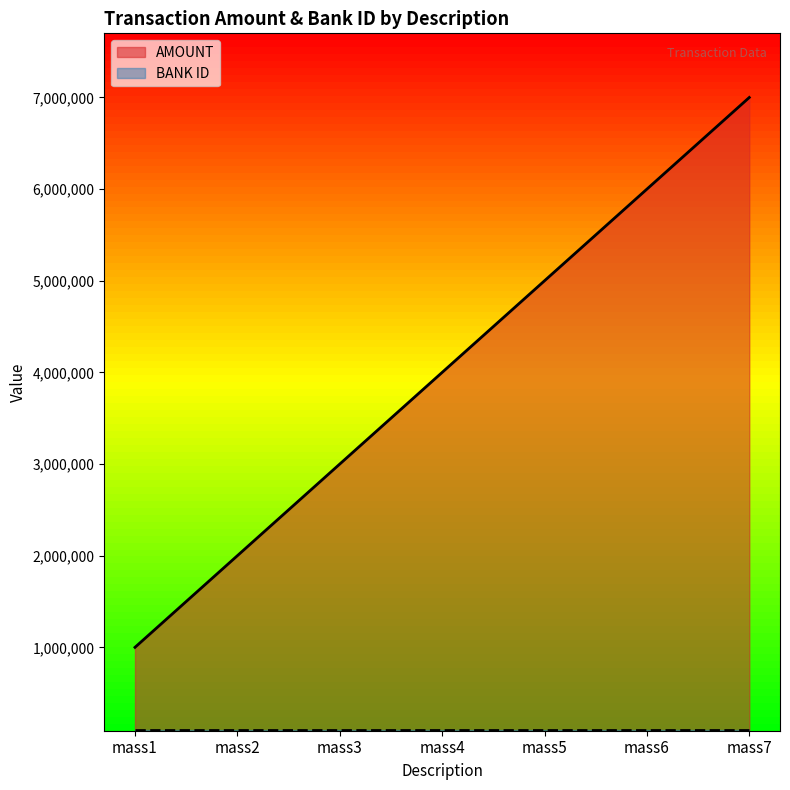

List the labels in order of value, largest first.

mass7, mass6, mass5, mass4, mass3, mass2, mass1